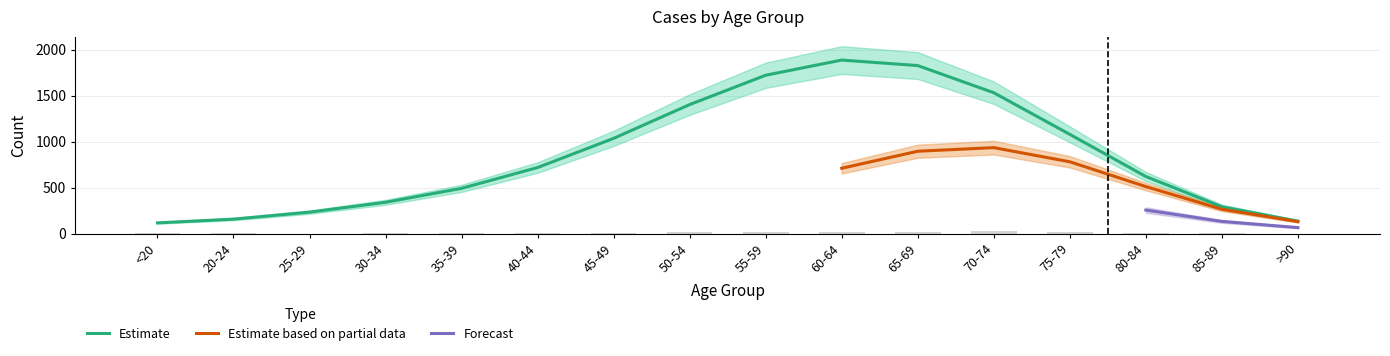

True or false: Estimate has a value of 620.2 at 80-84.

True